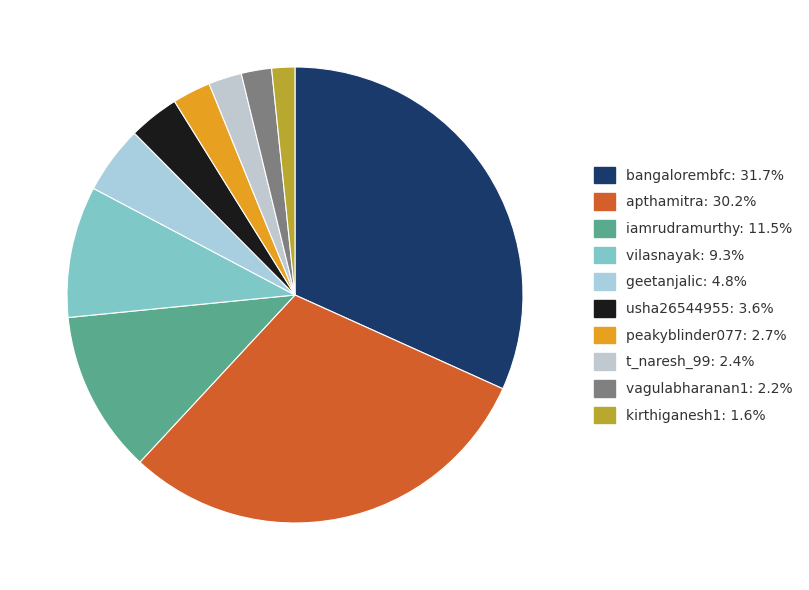

Is there a majority slice in this chart?

No